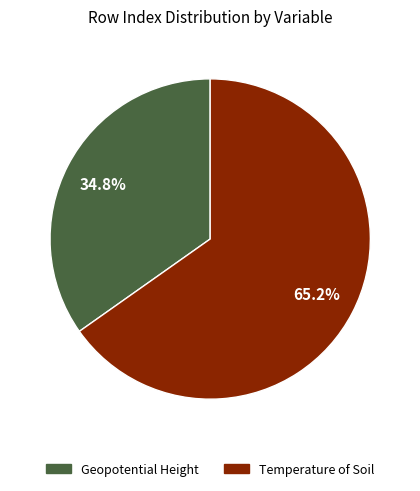

Combined, do Geopotential Height and Temperature of Soil account for over 50%?

Yes